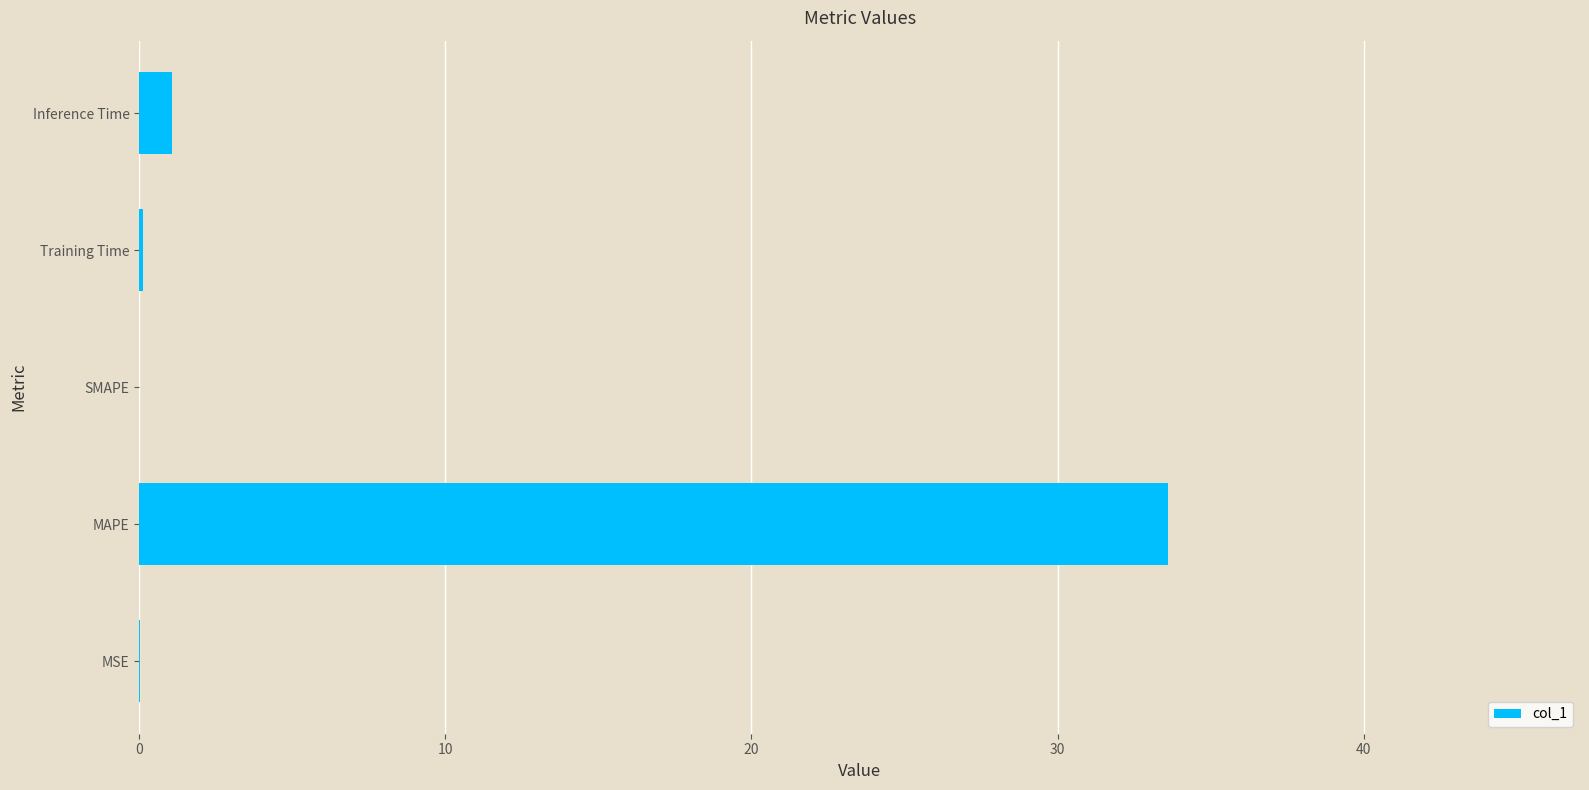

What is the sum of all values?

34.8